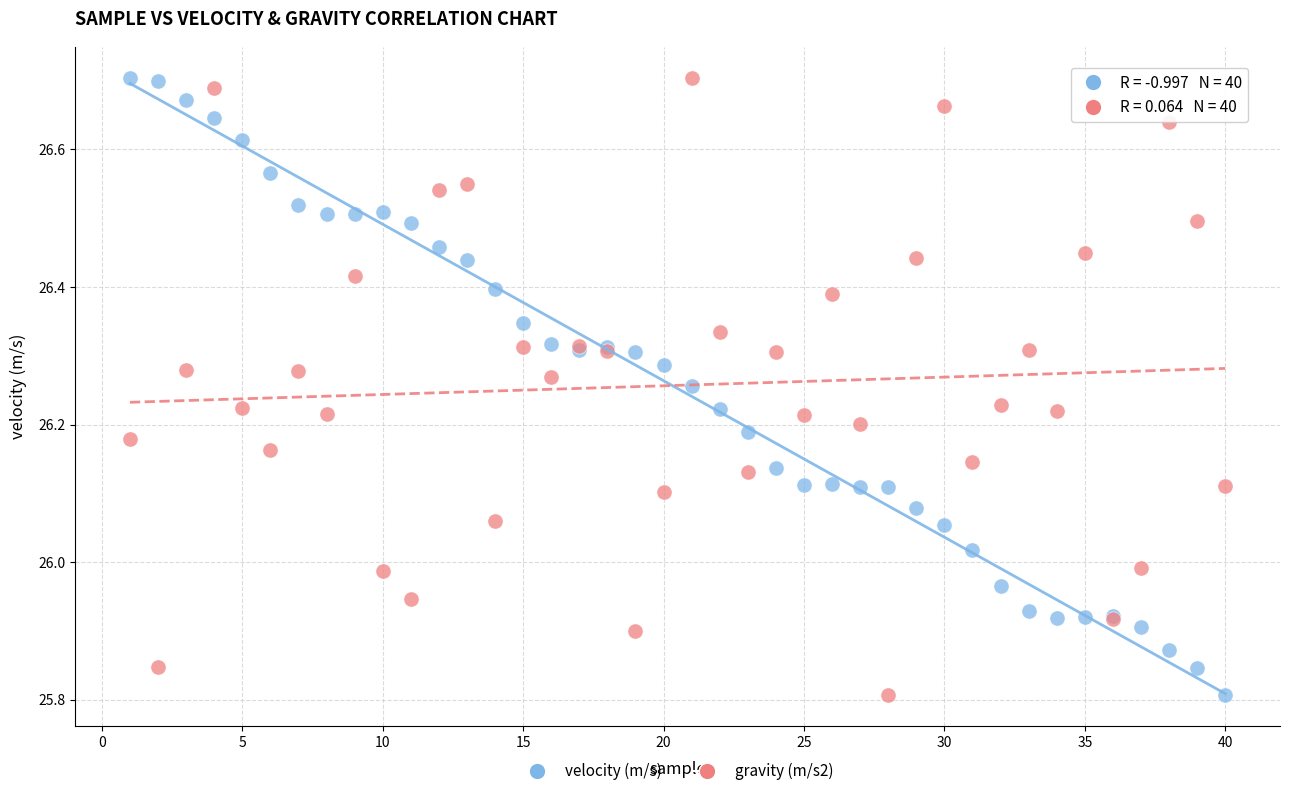

What is the X range (max minus min) for the scatter plot?

39.0